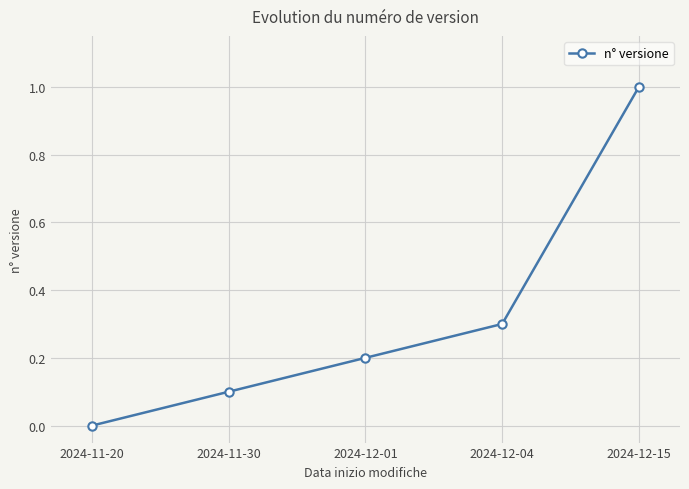

What is the difference between the second highest and second lowest values?

0.2